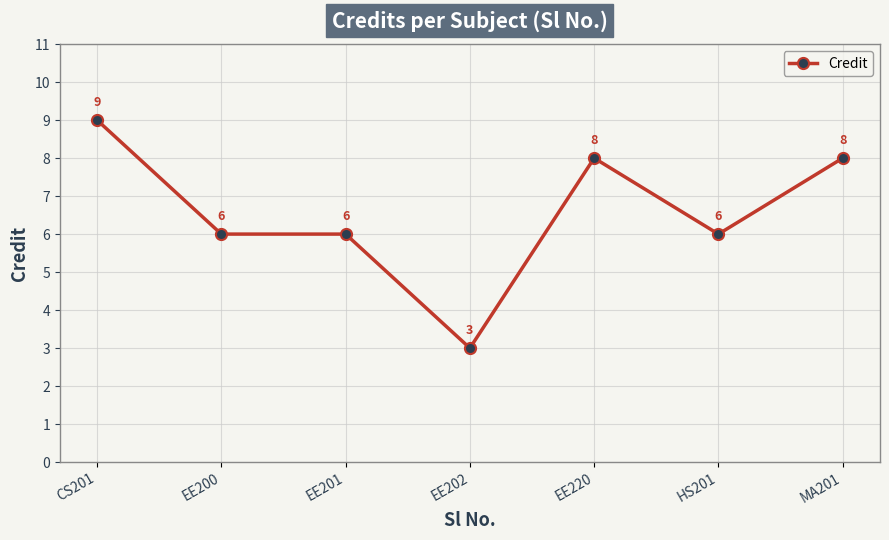

What is the label of the 4th point from the right?

EE202